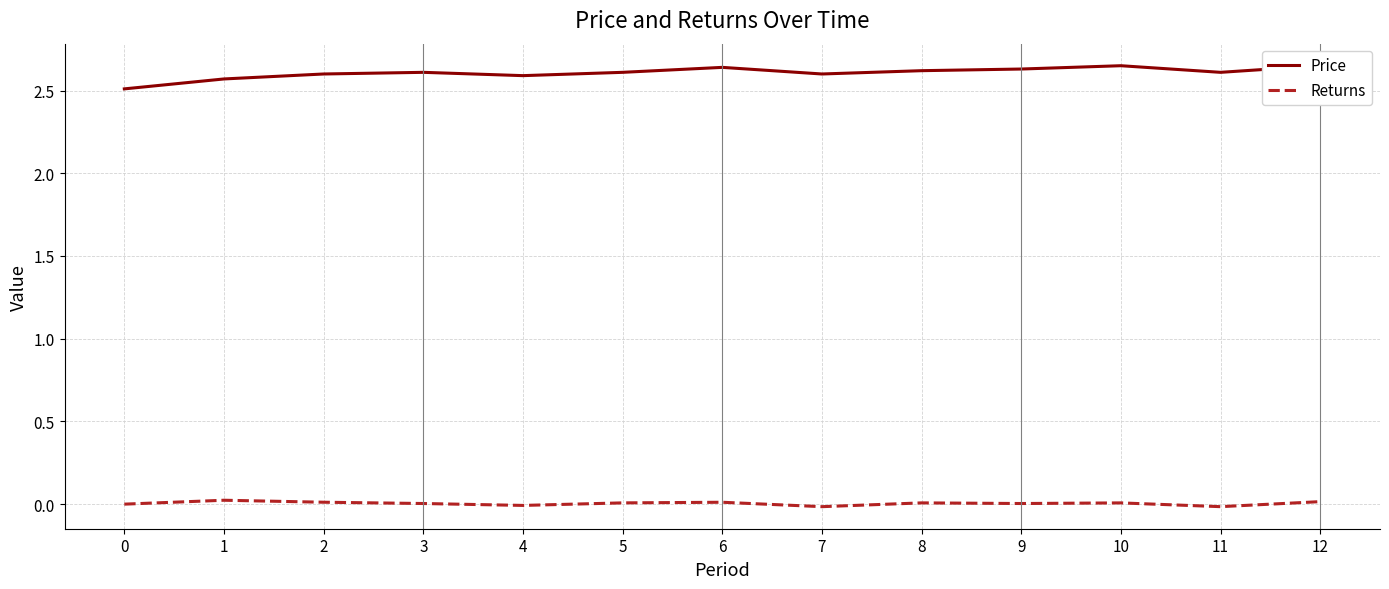

Is this an area chart (filled region under the line)?

No